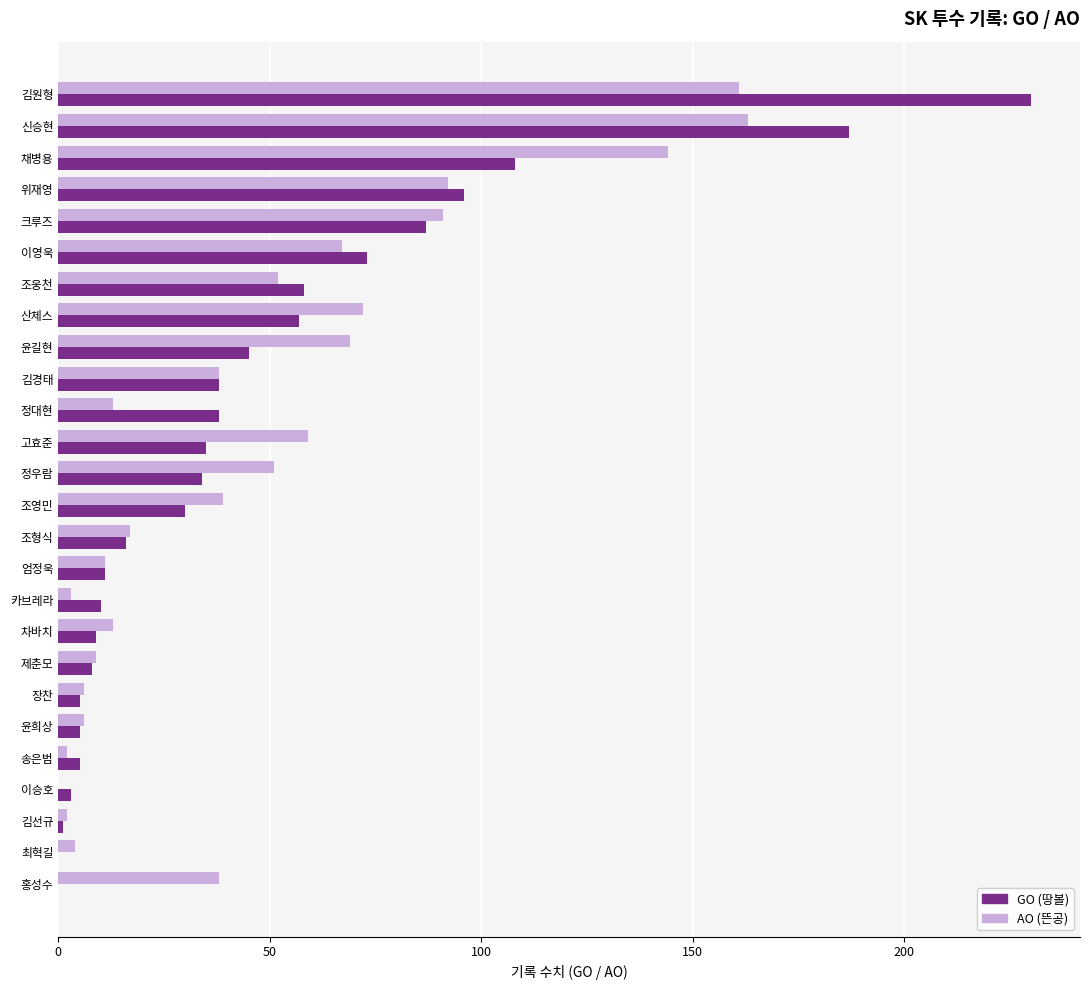

Which category has the highest value across all series?

김원형